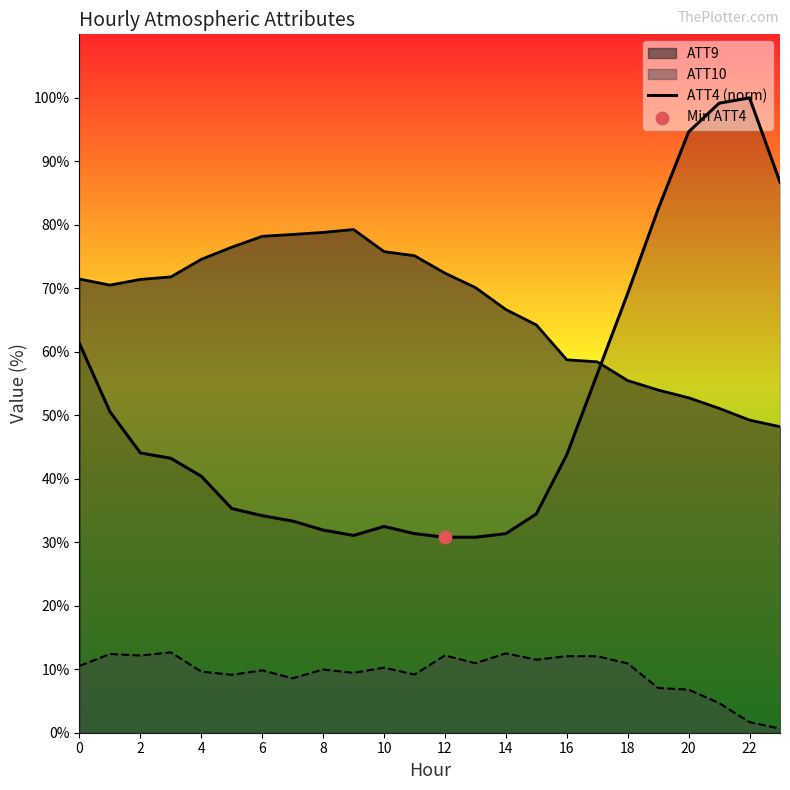

What is the change in value from 13 to 23?

+55.9